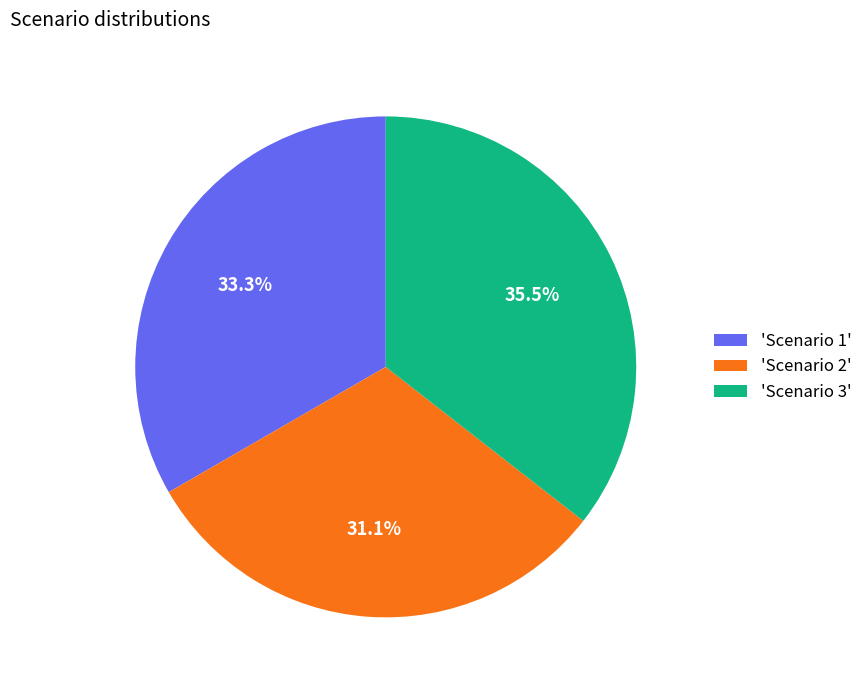

Approximately how many times larger is the value at 'Scenario 2' compared to 'Scenario 3'?

0.9